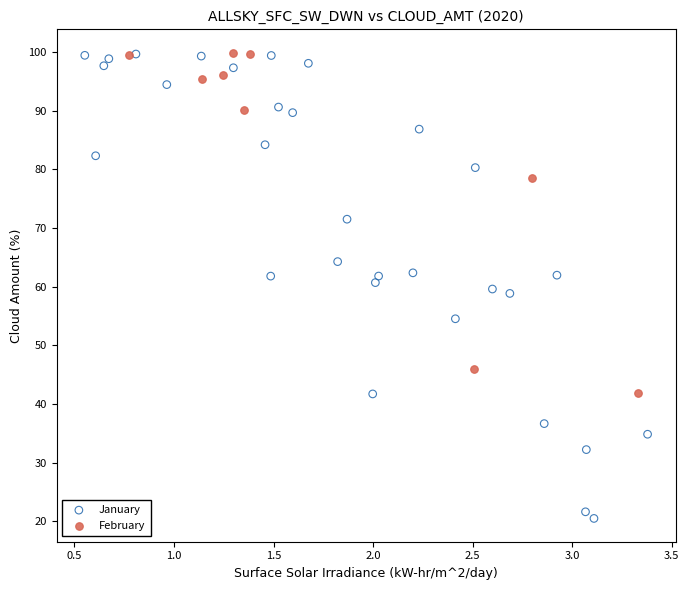

Which series has the largest Y range (max minus min)?

January